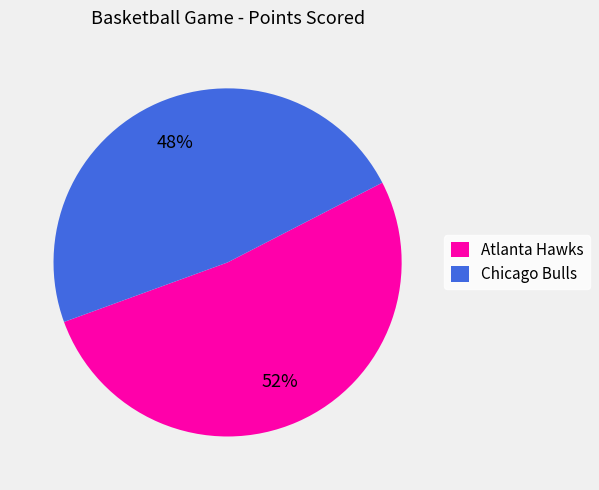

Is there a majority slice in this chart?

Yes